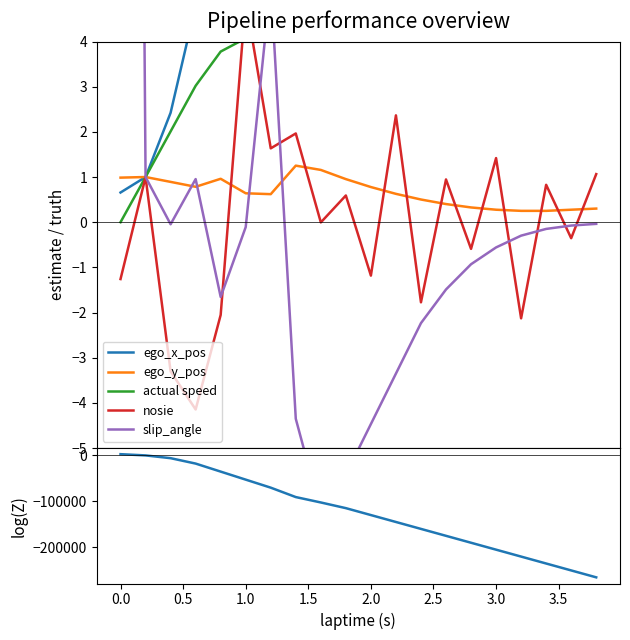

What is the spread (max minus min) of values at 0.0?

701.0